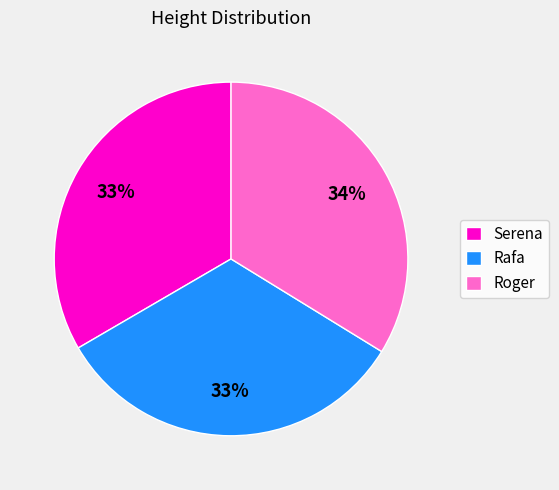

Does any single category account for the majority?

No